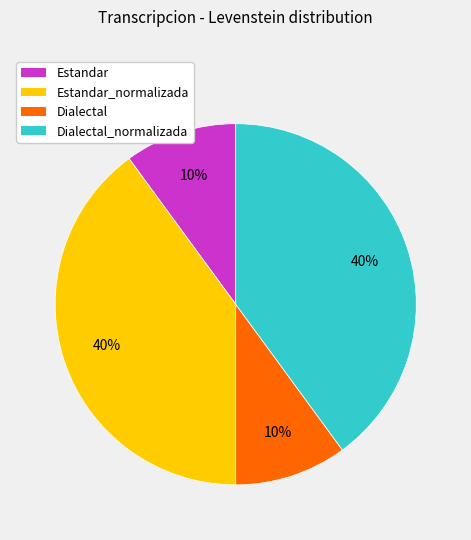

Approximately how many times larger is the value at Dialectal_normalizada compared to Estandar?

4.0